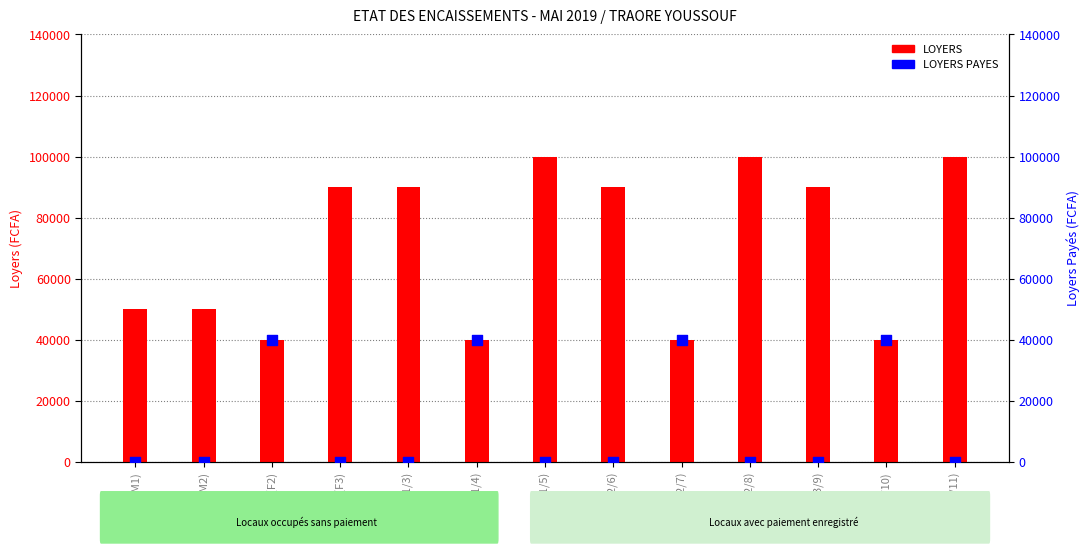

Which series has the largest total across all categories?

LOYERS